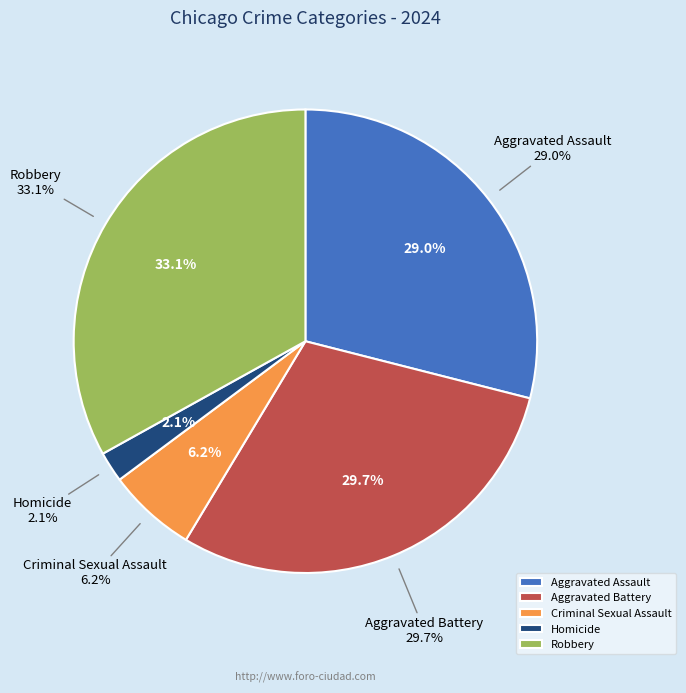

To the nearest percent, what is the difference between the Homicide and Criminal Sexual Assault slice percentages?

4%